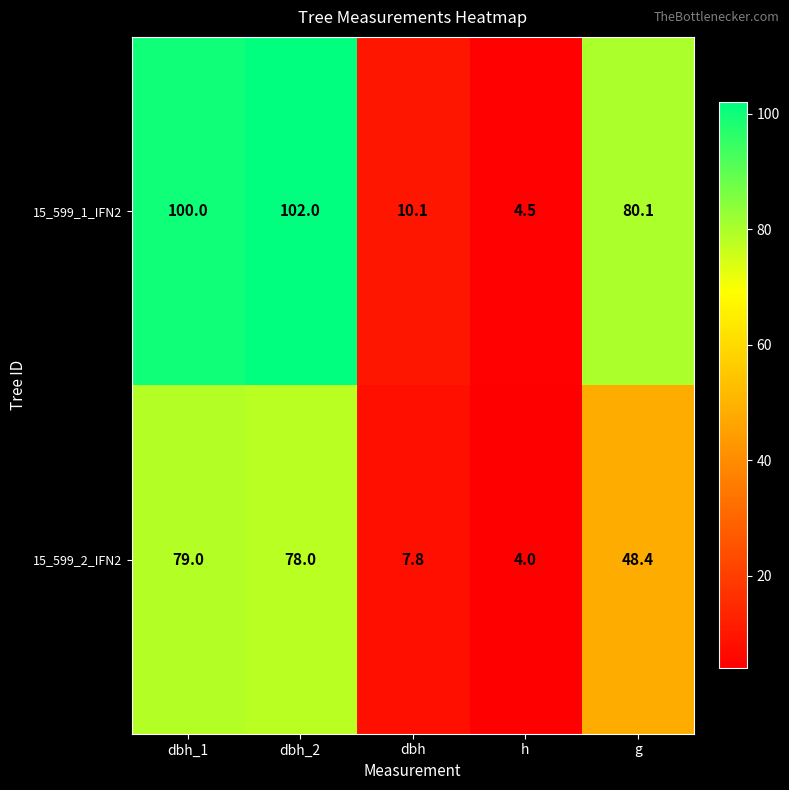

What is the difference between the maximum and minimum values in the 15_599_1_IFN2 series?

97.5